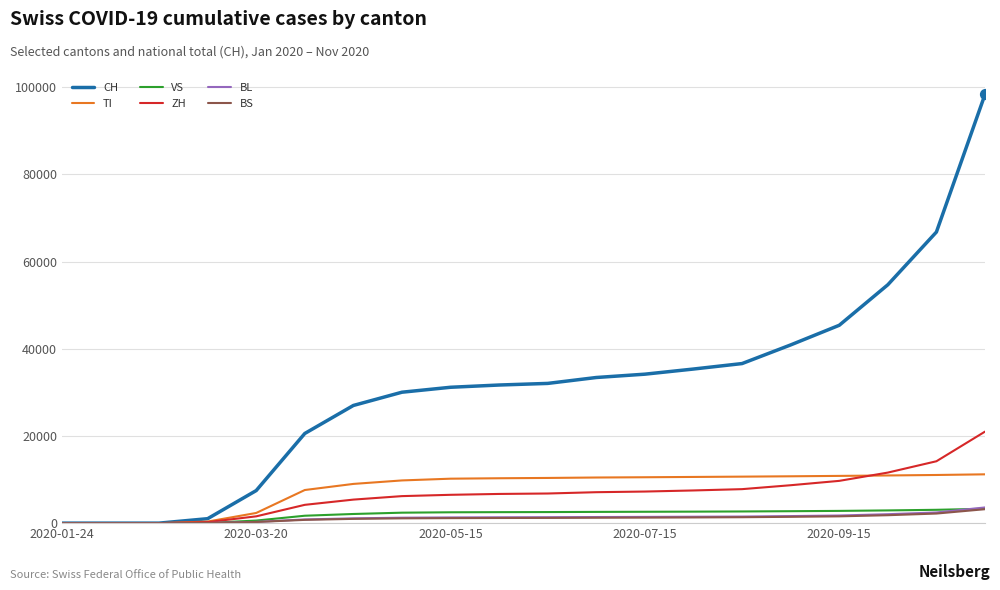

Which series has the largest range (max minus min)?

CH